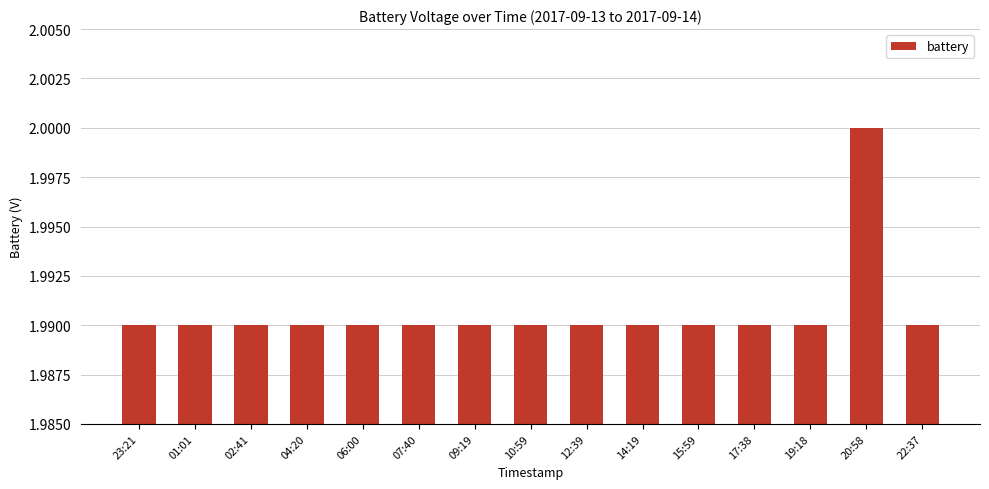

What is the sum of all values?

29.9